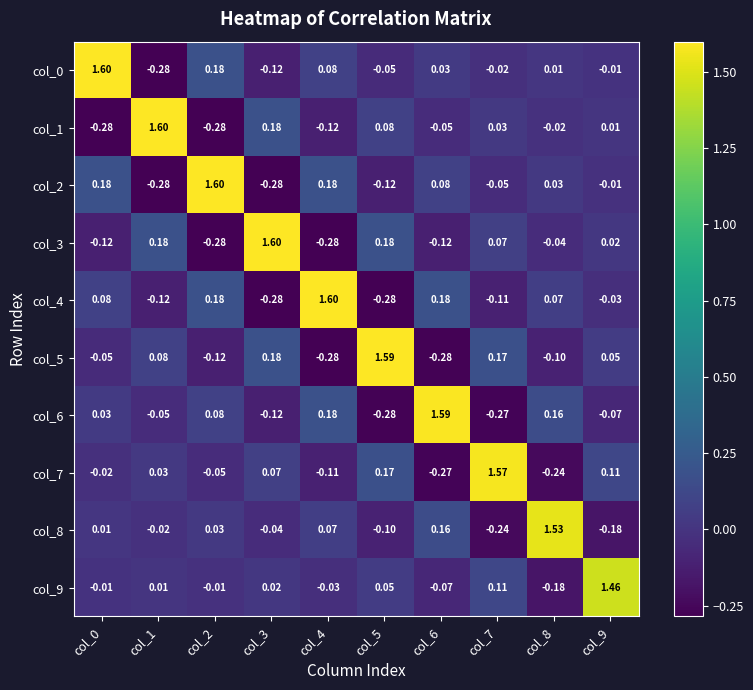

Which series has the largest total across all categories?

col_0